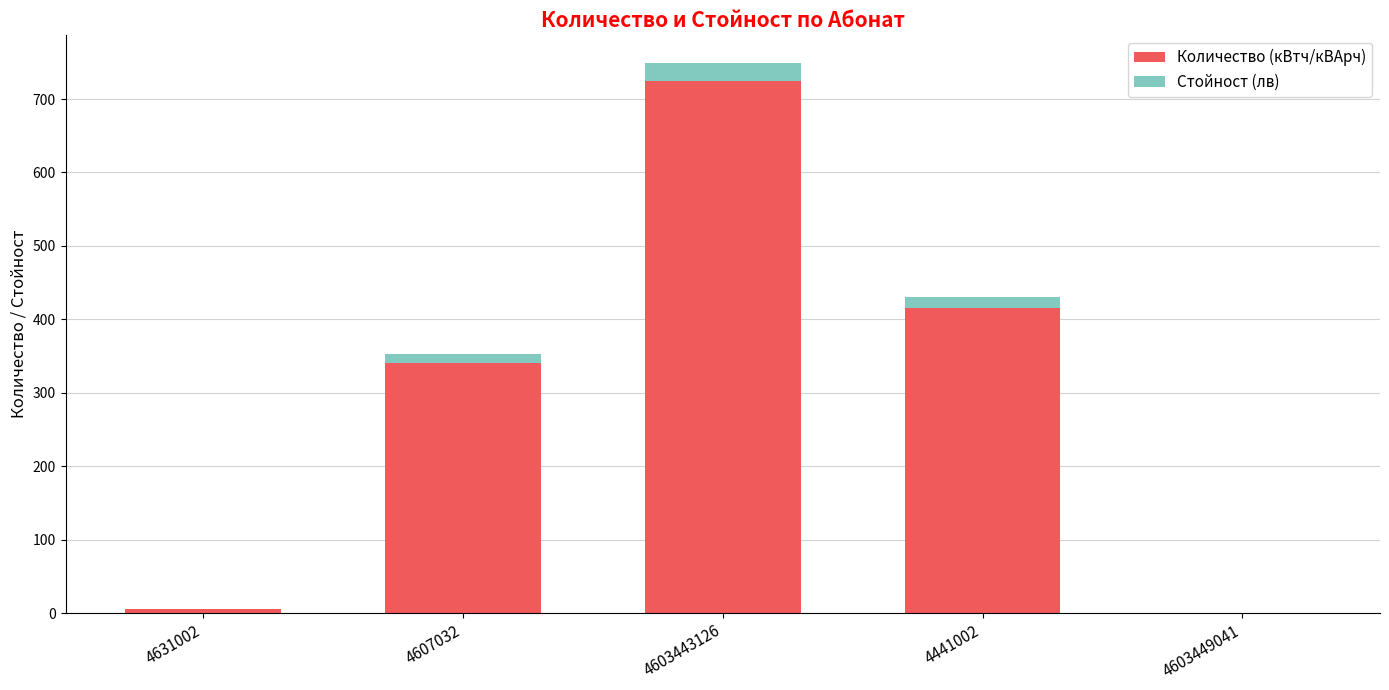

Reading left to right, what are the values for Количество (кВтч/кВАрч)?

4631002=6.0	4607032=341.0	4603443126=725.0	4441002=416.0	4603449041=0.0